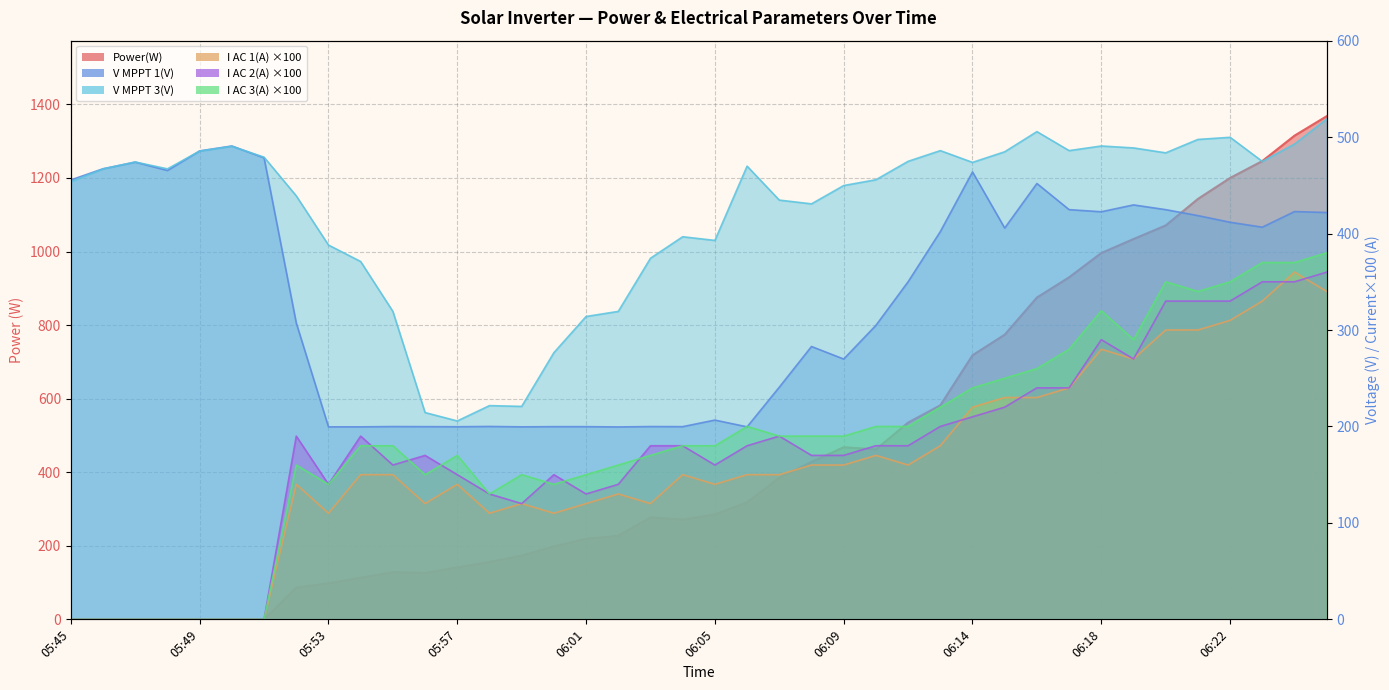

Rank the categories by V MPPT 1(V) value from highest to lowest.

05:50, 05:49, 05:51, 05:47, 05:46, 05:48, 06:14, 05:45, 06:16, 06:19, 06:17, 06:20, 06:24, 06:18, 06:25, 06:21, 06:22, 06:23, 06:15, 06:12, 06:11, 05:52, 06:10, 06:08, 06:09, 06:07, 06:05, 05:58, 05:55, 06:03, 05:56, 06:00, 06:01, 06:04, 05:57, 05:53, 05:54, 05:59, 06:06, 06:02